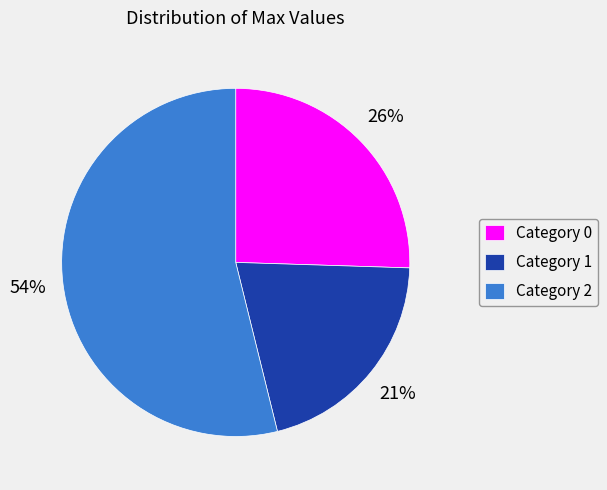

Which slice represents more than half of the pie?

Category 2